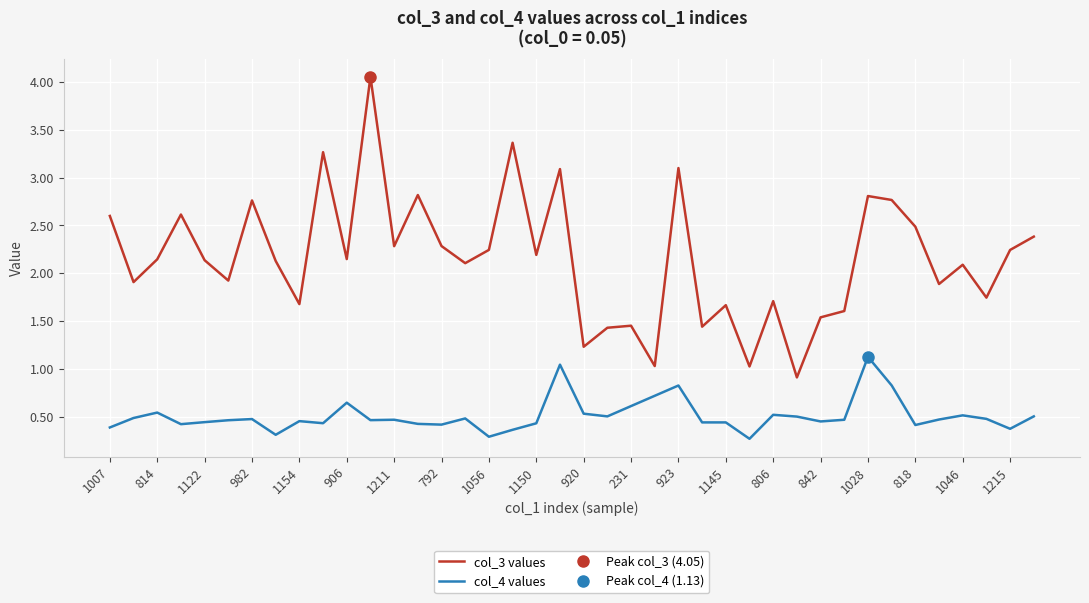

Is it true that col_3 values equals 1.7 at 806?

True